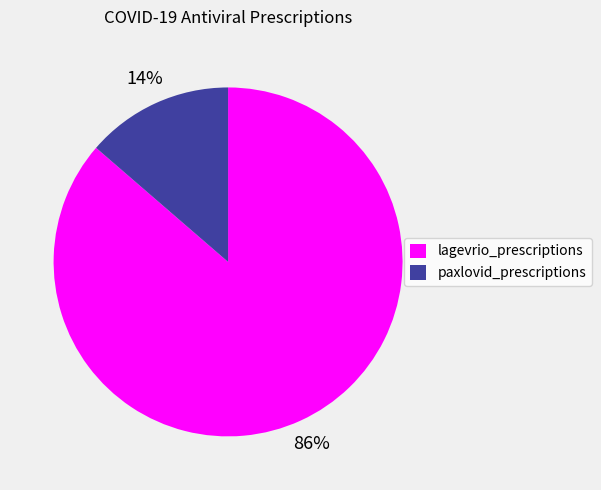

Does paxlovid_prescriptions account for over 50% of the chart?

No